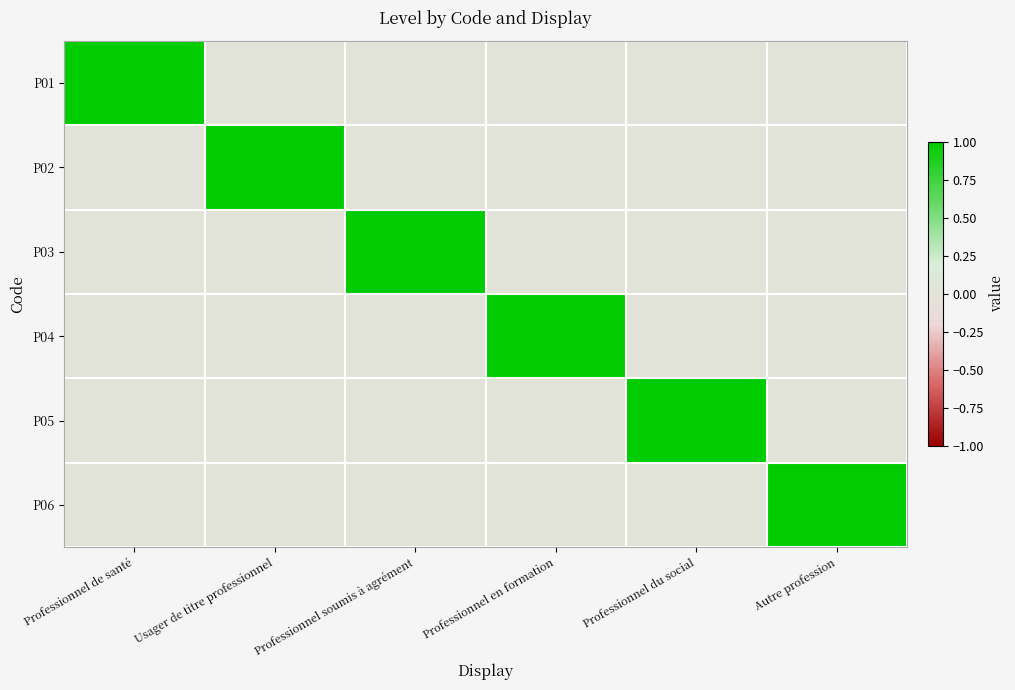

Count the number of data series in this chart.

6